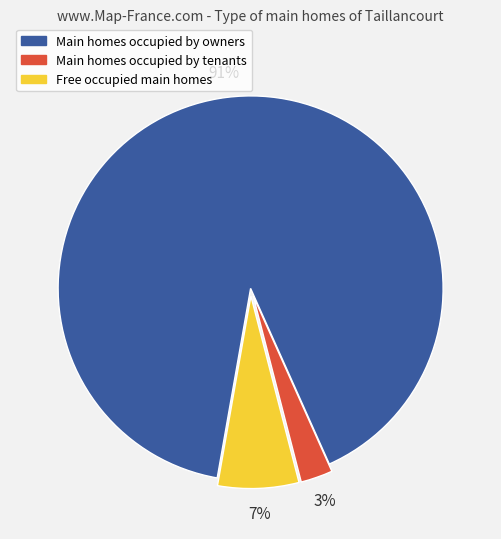

Count the number of slices in the pie.

3